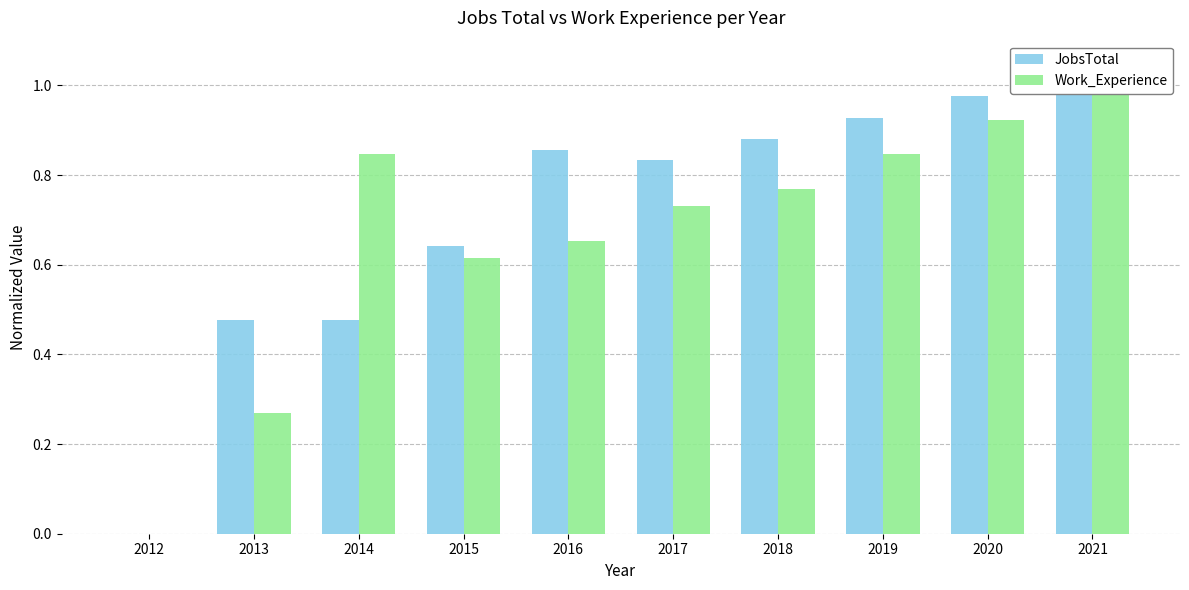

What is the sum of all Work_Experience values?

6.7